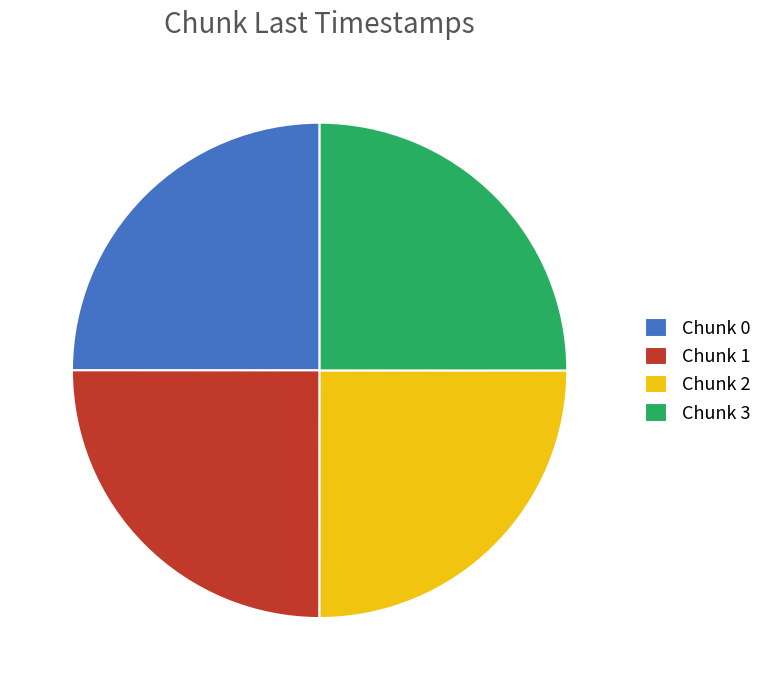

Is there any slice that represents more than half of the pie?

No